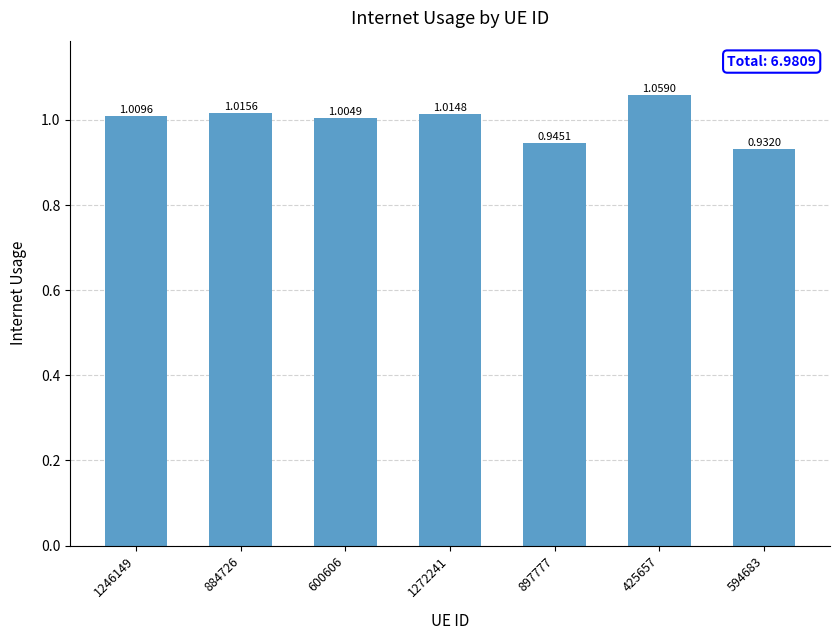

True or false: the data shows 0.7 at 1246149.

False